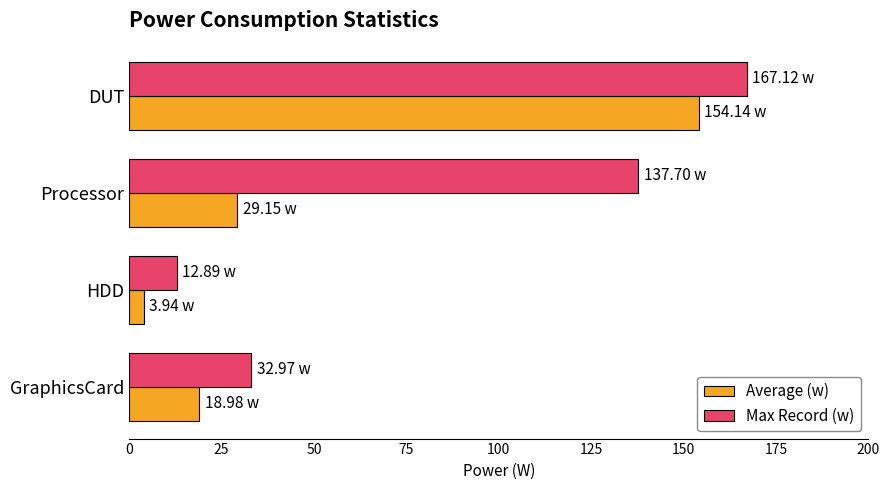

What is the minimum value shown in the chart?

3.9